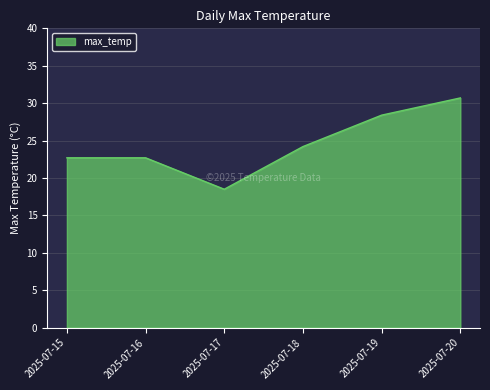

Reading left to right, extract all data points from this chart.

2025-07-15=22.7	2025-07-16=22.7	2025-07-17=18.5	2025-07-18=24.2	2025-07-19=28.4	2025-07-20=30.7